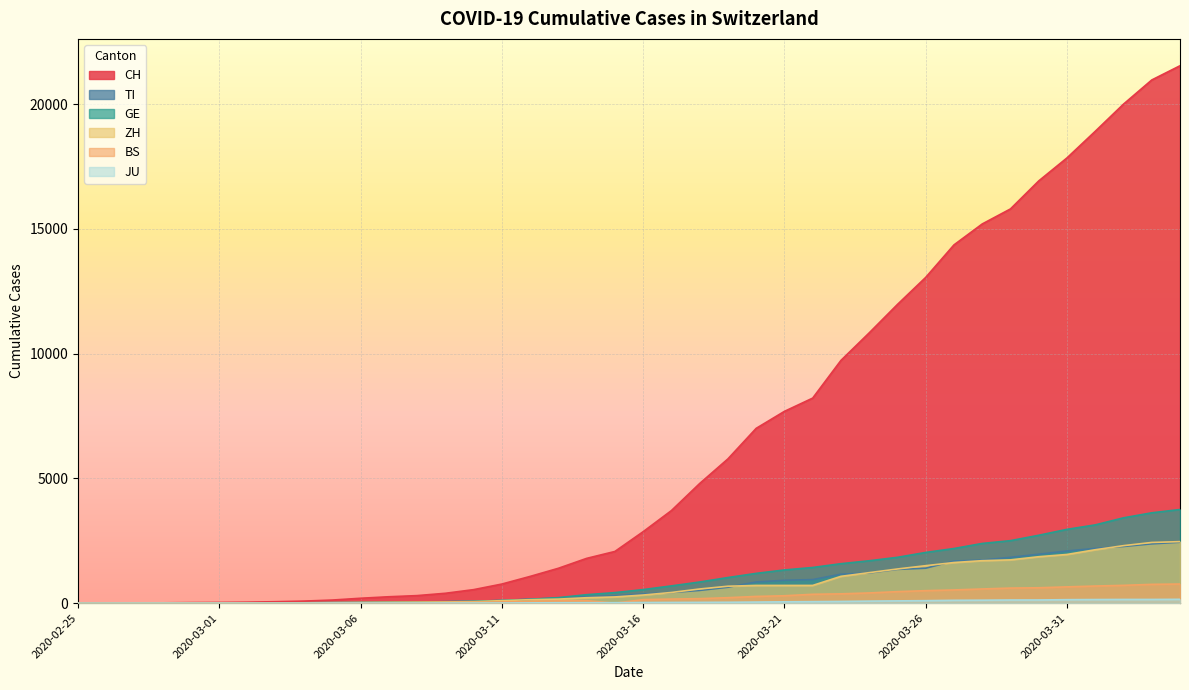

Reading left to right, list all the values displayed in this chart.

CH: 2020-02-25=0	2020-02-26=2	2020-02-27=6	2020-02-28=13	2020-02-29=23	2020-03-01=29	2020-03-02=40	2020-03-03=59	2020-03-04=83	2020-03-05=125	2020-03-06=197	2020-03-07=257	2020-03-08=303	2020-03-09=396	2020-03-10=542	2020-03-11=766	2020-03-12=1072	2020-03-13=1398	2020-03-14=1795	2020-03-15=2072	2020-03-16=2864	2020-03-17=3710	2020-03-18=4794	2020-03-19=5781	2020-03-20=7005	2020-03-21=7686	2020-03-22=8217	2020-03-23=9727	2020-03-24=10831	2020-03-25=11970	2020-03-26=13054	2020-03-27=14356	2020-03-28=15195	2020-03-29=15798	2020-03-30=16920	2020-03-31=17842	2020-04-01=18908	2020-04-02=19997	2020-04-03=20965	2020-04-04=21535
TI: 2020-02-25=0	2020-02-26=1	2020-02-27=1	2020-02-28=1	2020-02-29=2	2020-03-01=2	2020-03-02=4	2020-03-03=8	2020-03-04=13	2020-03-05=25	2020-03-06=28	2020-03-07=41	2020-03-08=49	2020-03-09=61	2020-03-10=75	2020-03-11=108	2020-03-12=163	2020-03-13=206	2020-03-14=265	2020-03-15=293	2020-03-16=368	2020-03-17=426	2020-03-18=511	2020-03-19=638	2020-03-20=849	2020-03-21=916	2020-03-22=945	2020-03-23=1162	2020-03-24=1209	2020-03-25=1354	2020-03-26=1401	2020-03-27=1688	2020-03-28=1727	2020-03-29=1837	2020-03-30=1962	2020-03-31=2091	2020-04-01=2195	2020-04-02=2271	2020-04-03=2377	2020-04-04=2442
GE: 2020-02-25=0	2020-02-26=1	2020-02-27=1	2020-02-28=4	2020-02-29=8	2020-03-01=9	2020-03-02=10	2020-03-03=13	2020-03-04=14	2020-03-05=17	2020-03-06=25	2020-03-07=38	2020-03-08=40	2020-03-09=56	2020-03-10=76	2020-03-11=109	2020-03-12=150	2020-03-13=222	2020-03-14=340	2020-03-15=423	2020-03-16=544	2020-03-17=692	2020-03-18=848	2020-03-19=1027	2020-03-20=1194	2020-03-21=1331	2020-03-22=1430	2020-03-23=1582	2020-03-24=1699	2020-03-25=1837	2020-03-26=2033	2020-03-27=2190	2020-03-28=2393	2020-03-29=2505	2020-03-30=2721	2020-03-31=2958	2020-04-01=3137	2020-04-02=3420	2020-04-03=3621	2020-04-04=3753
ZH: 2020-02-25=0	2020-02-26=0	2020-02-27=2	2020-02-28=2	2020-02-29=6	2020-03-01=7	2020-03-02=10	2020-03-03=13	2020-03-04=15	2020-03-05=23	2020-03-06=29	2020-03-07=34	2020-03-08=40	2020-03-09=49	2020-03-10=62	2020-03-11=101	2020-03-12=140	2020-03-13=163	2020-03-14=218	2020-03-15=250	2020-03-16=326	2020-03-17=429	2020-03-18=568	2020-03-19=679	2020-03-20=711	2020-03-21=711	2020-03-22=711	2020-03-23=1075	2020-03-24=1223	2020-03-25=1370	2020-03-26=1502	2020-03-27=1629	2020-03-28=1703	2020-03-29=1735	2020-03-30=1861	2020-03-31=1952	2020-04-01=2141	2020-04-02=2305	2020-04-03=2433	2020-04-04=2466
BS: 2020-02-25=0	2020-02-26=0	2020-02-27=1	2020-02-28=1	2020-02-29=1	2020-03-01=1	2020-03-02=1	2020-03-03=3	2020-03-04=3	2020-03-05=8	2020-03-06=15	2020-03-07=21	2020-03-08=24	2020-03-09=28	2020-03-10=33	2020-03-11=49	2020-03-12=73	2020-03-13=92	2020-03-14=100	2020-03-15=0	2020-03-16=143	2020-03-17=164	2020-03-18=181	2020-03-19=220	2020-03-20=270	2020-03-21=297	2020-03-22=356	2020-03-23=374	2020-03-24=410	2020-03-25=462	2020-03-26=501	2020-03-27=530	2020-03-28=569	2020-03-29=605	2020-03-30=617	2020-03-31=653	2020-04-01=687	2020-04-02=714	2020-04-03=754	2020-04-04=767
JU: 2020-02-25=0	2020-02-26=0	2020-02-27=1	2020-02-28=1	2020-02-29=1	2020-03-01=1	2020-03-02=1	2020-03-03=2	2020-03-04=2	2020-03-05=4	2020-03-06=4	2020-03-07=5	2020-03-08=5	2020-03-09=7	2020-03-10=7	2020-03-11=7	2020-03-12=12	2020-03-13=17	2020-03-14=18	2020-03-15=19	2020-03-16=25	2020-03-17=29	2020-03-18=32	2020-03-19=36	2020-03-20=44	2020-03-21=54	2020-03-22=61	2020-03-23=69	2020-03-24=82	2020-03-25=92	2020-03-26=100	2020-03-27=114	2020-03-28=119	2020-03-29=127	2020-03-30=128	2020-03-31=140	2020-04-01=145	2020-04-02=149	2020-04-03=149	2020-04-04=154